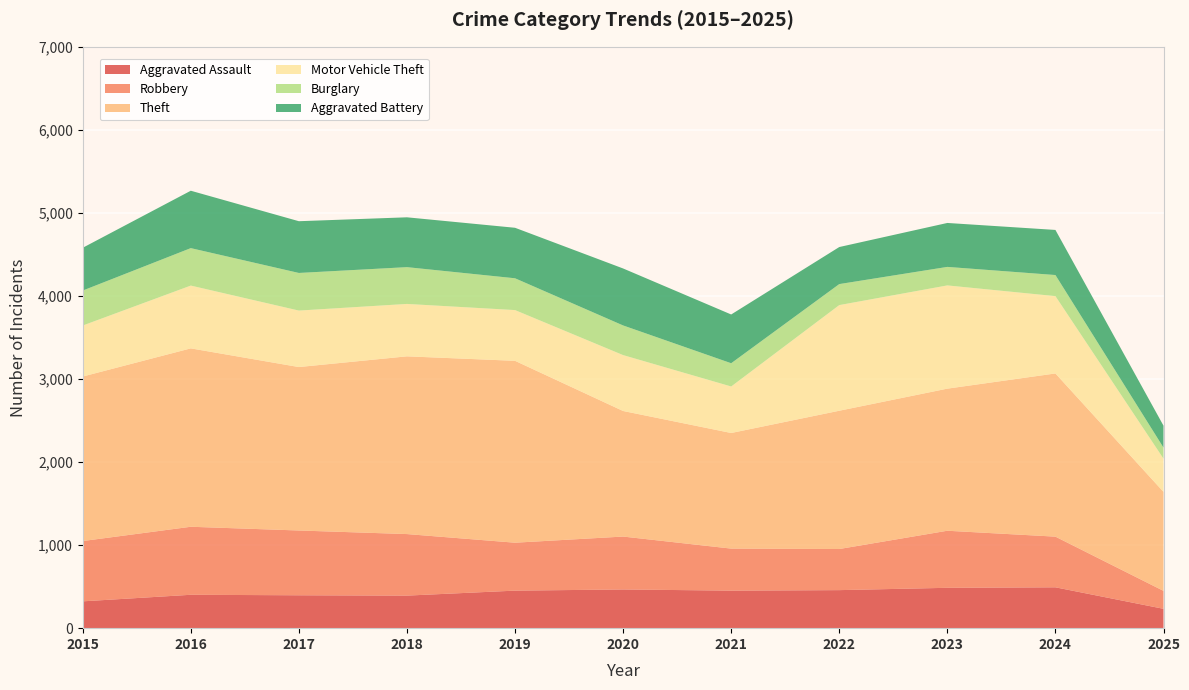

Reading left to right, list all the values displayed in this chart.

Aggravated Assault: 323	402	396	392	452	466	452	458	486	492	233
Robbery: 726	819	780	741	577	637	506	495	687	610	216
Theft: 1981	2148	1968	2140	2190	1512	1392	1665	1711	1965	1192
Motor Vehicle Theft: 614	756	680	631	611	673	560	1272	1243	931	400
Burglary: 421	451	453	443	383	357	280	253	223	254	133
Aggravated Battery: 515	691	623	600	608	686	587	446	529	543	264